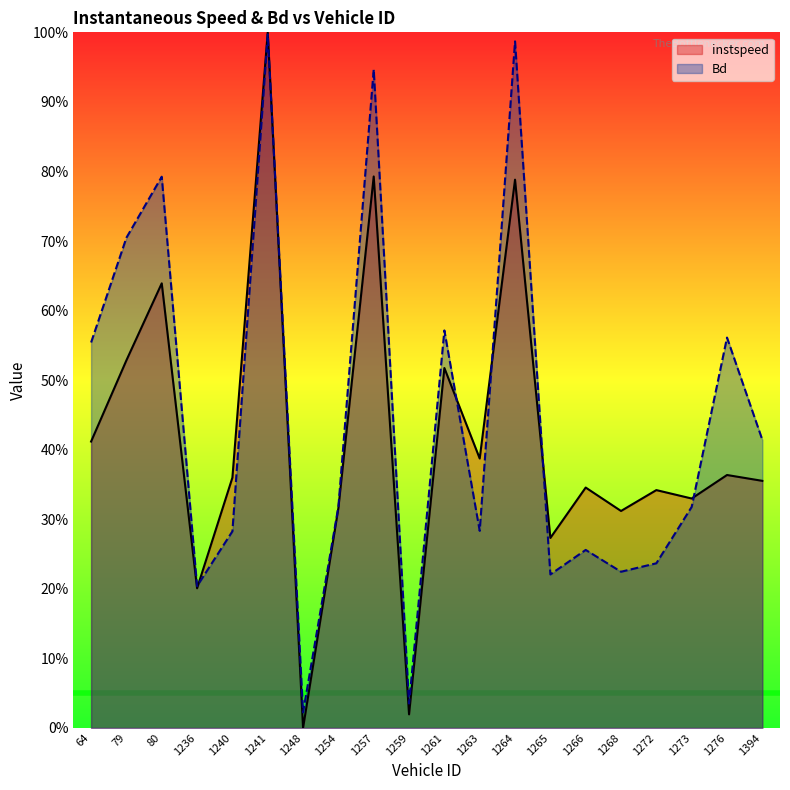

How many values in the instspeed series exceed 0?

19